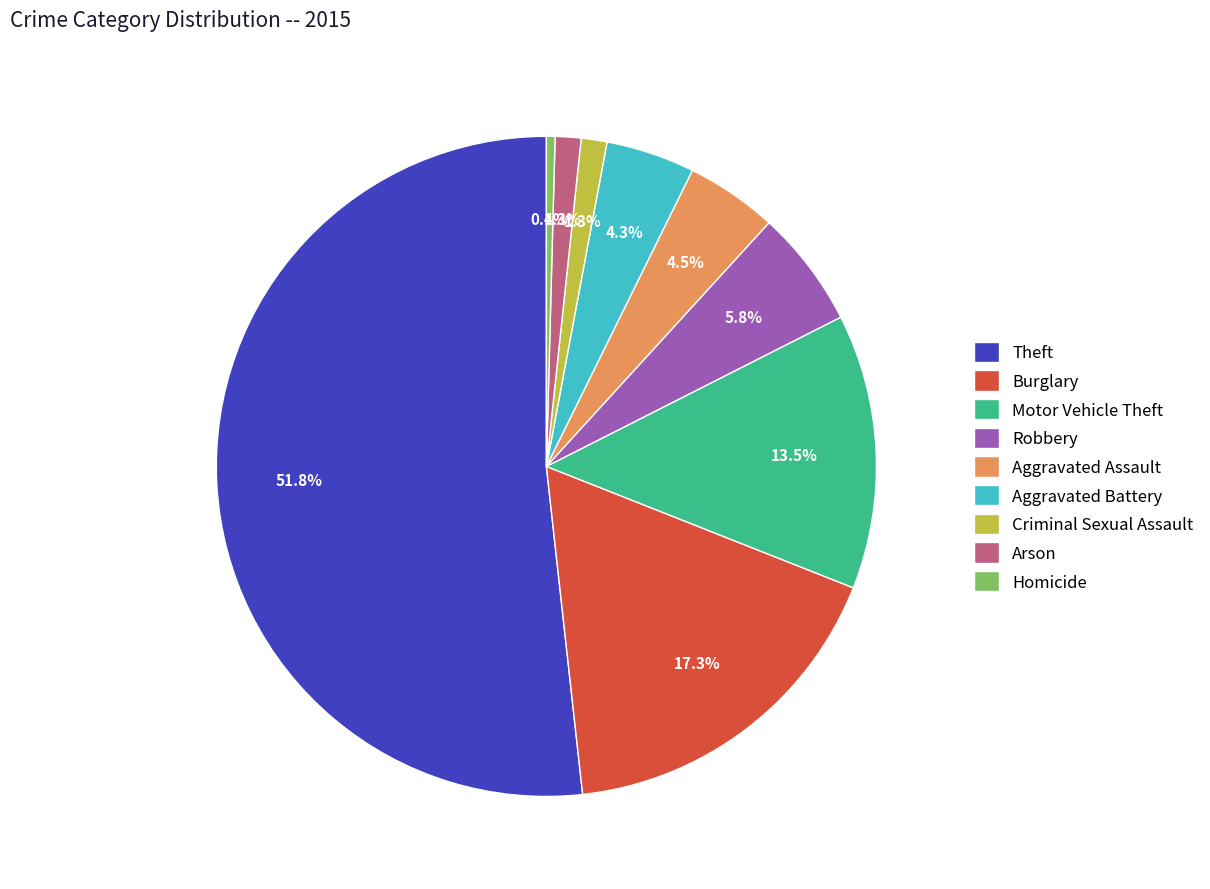

To the nearest percent, what is the difference between the largest and smallest slice percentages?

51%